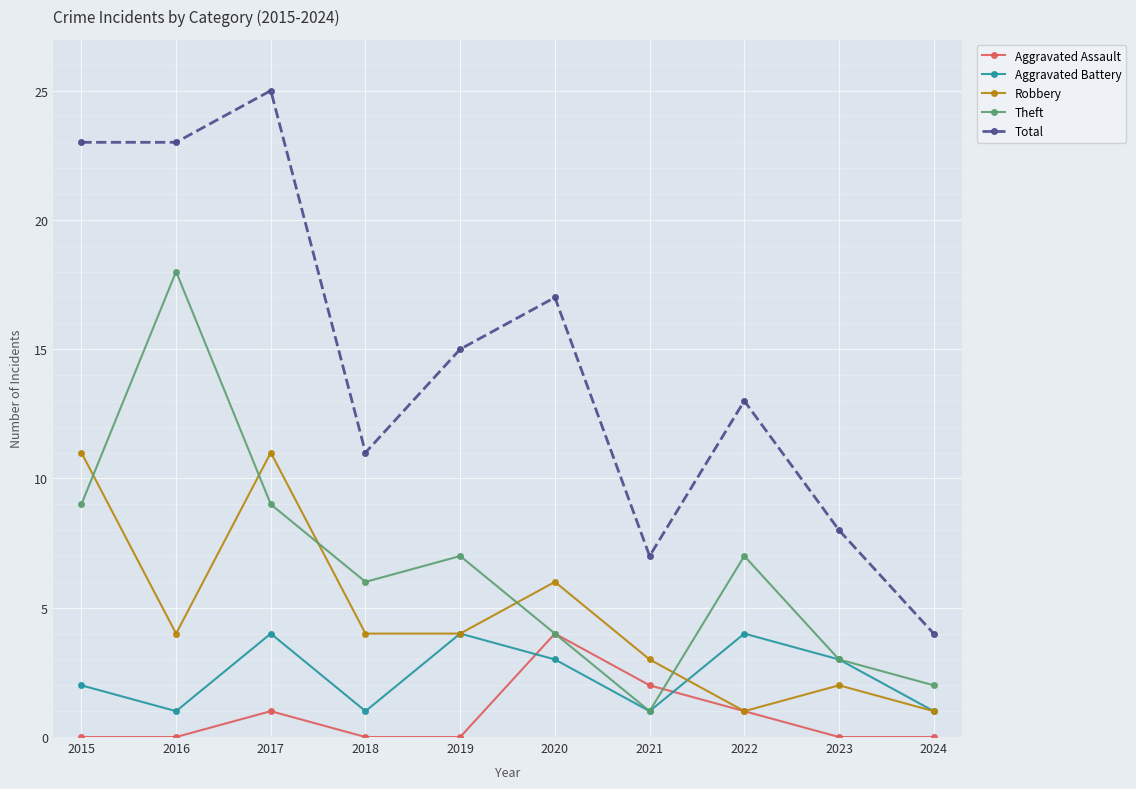

Reading left to right, what are all the values shown in this chart?

Aggravated Assault: 2015=0	2016=0	2017=1	2018=0	2019=0	2020=4	2021=2	2022=1	2023=0	2024=0
Aggravated Battery: 2015=2	2016=1	2017=4	2018=1	2019=4	2020=3	2021=1	2022=4	2023=3	2024=1
Robbery: 2015=11	2016=4	2017=11	2018=4	2019=4	2020=6	2021=3	2022=1	2023=2	2024=1
Theft: 2015=9	2016=18	2017=9	2018=6	2019=7	2020=4	2021=1	2022=7	2023=3	2024=2
Total: 2015=23	2016=23	2017=25	2018=11	2019=15	2020=17	2021=7	2022=13	2023=8	2024=4